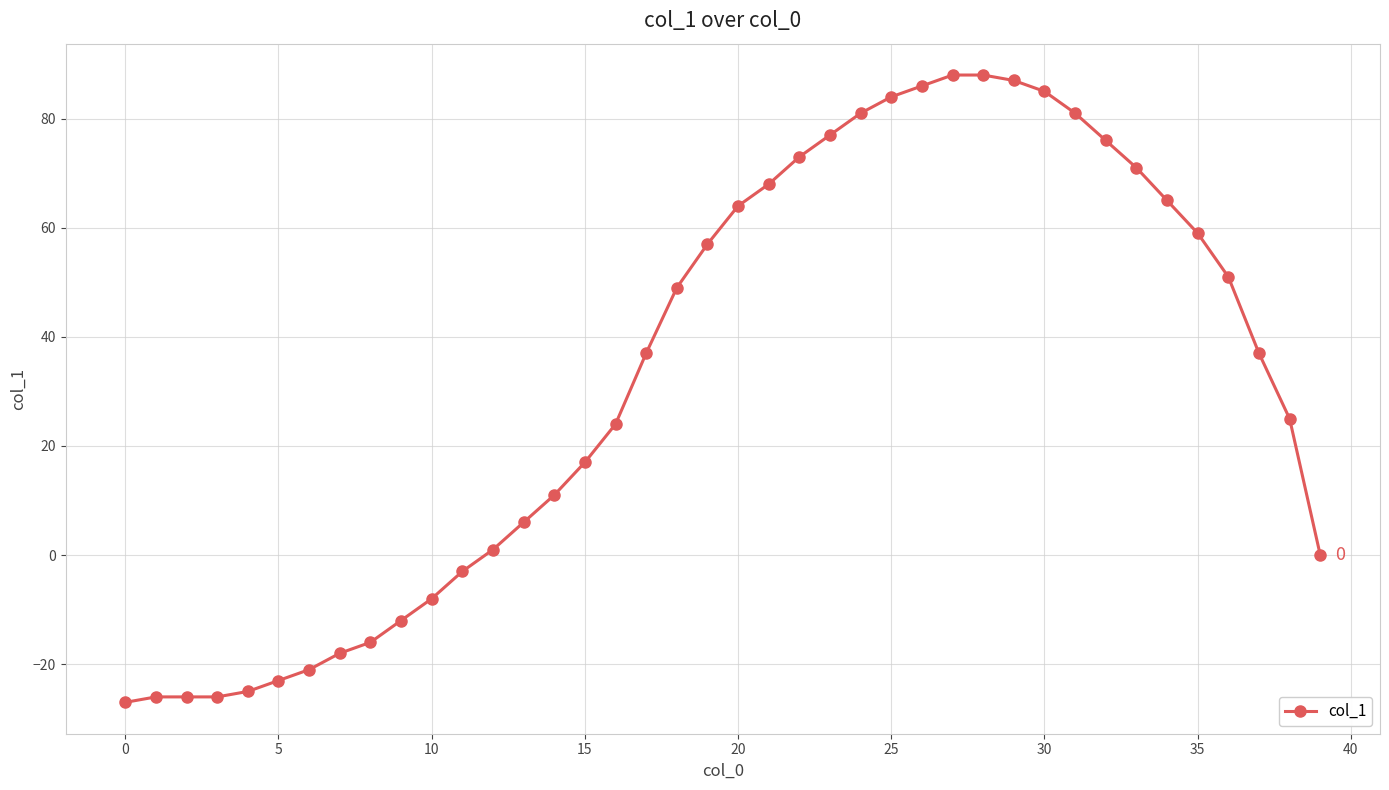

What is the value of the 32nd point from the left?

81